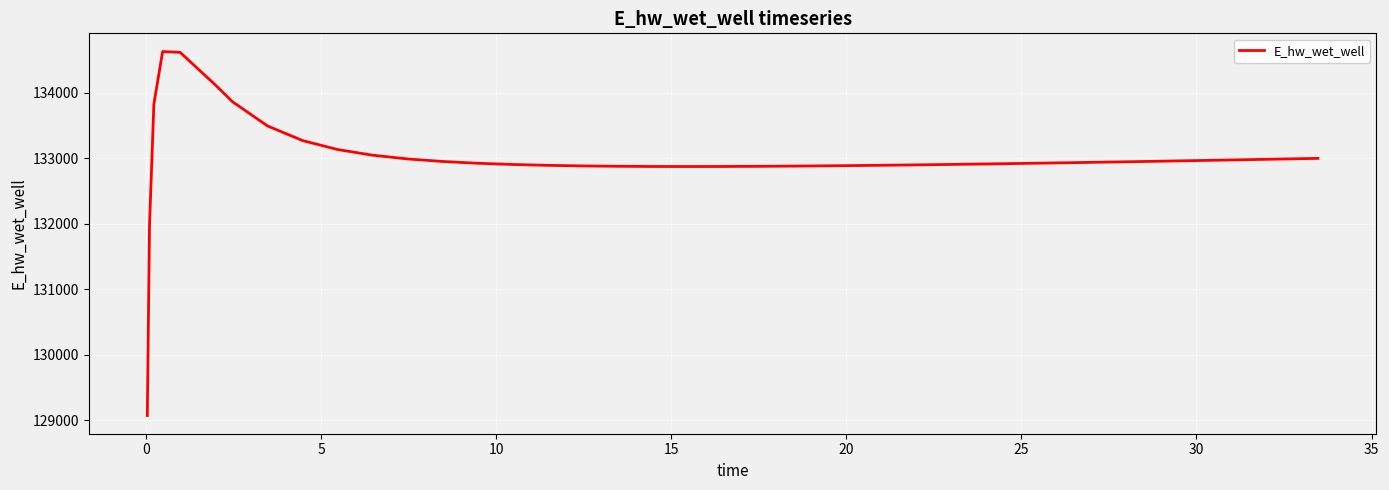

What is the sum of all values?

5319675.6